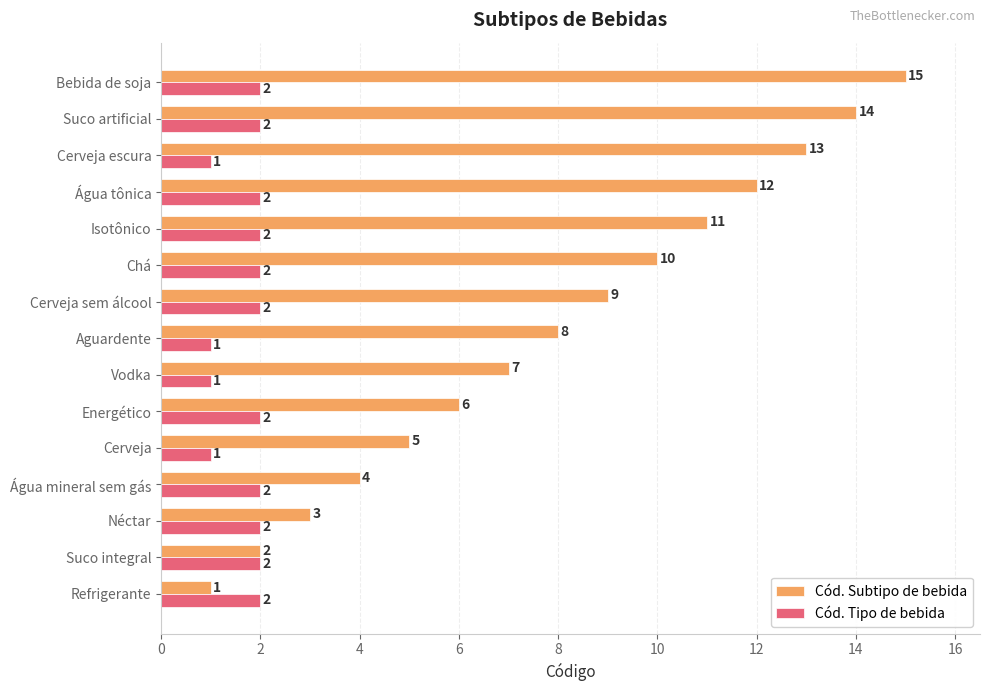

Read the Cód. Subtipo de bebida value at Suco artificial, to the nearest 10.

10